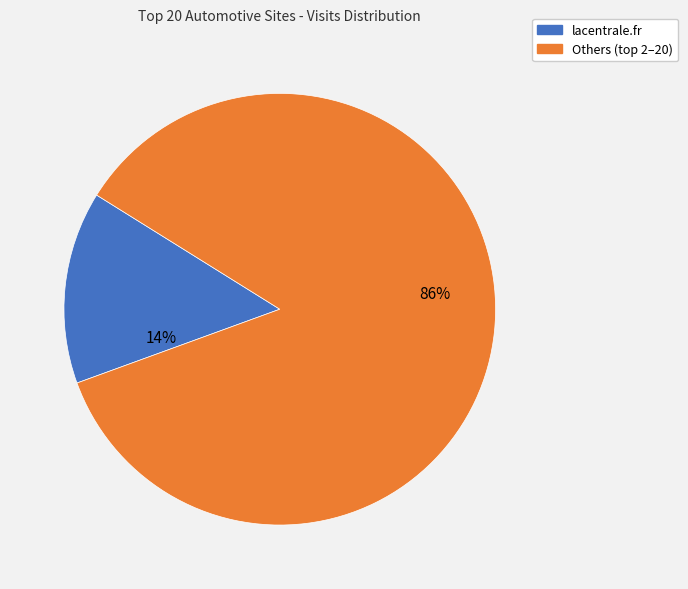

Count the number of slices in the pie.

2